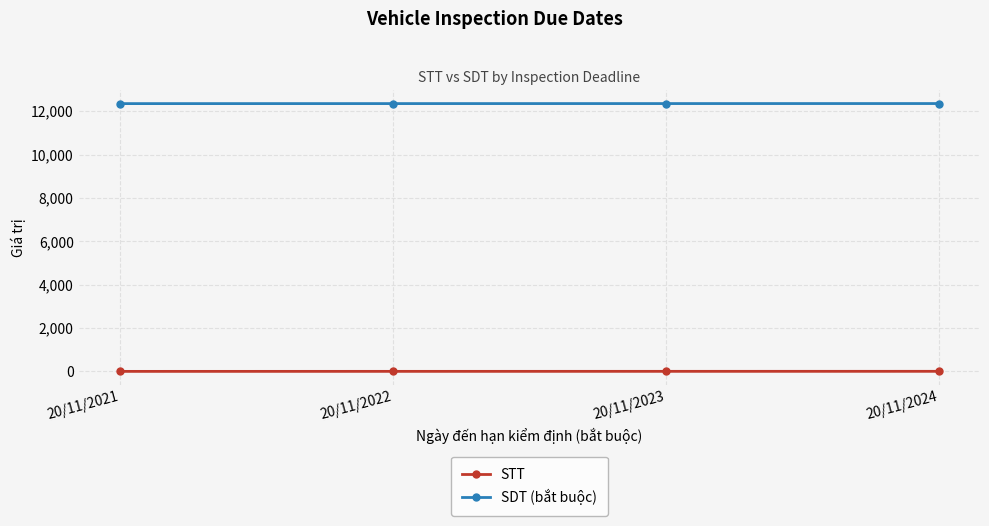

Which series has the largest total across all categories?

SDT (bắt buộc)